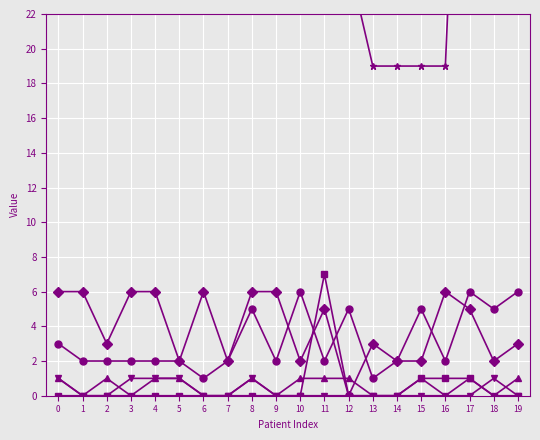

What are all the series names shown in the legend?

Age at Assessment, MOI, Hx of Concussion, Assessment Type, Retrograde Amnesia, Anterograde Amnesia